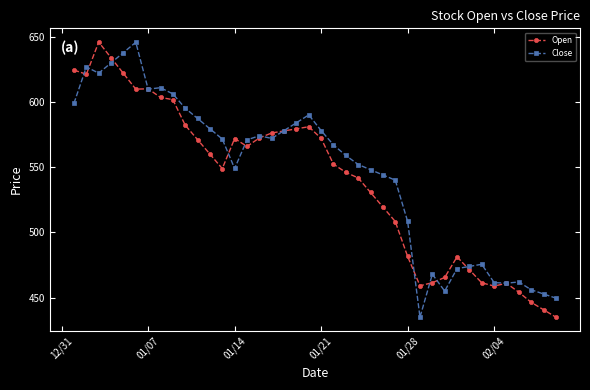

How many data points in Open are less than 559?

20